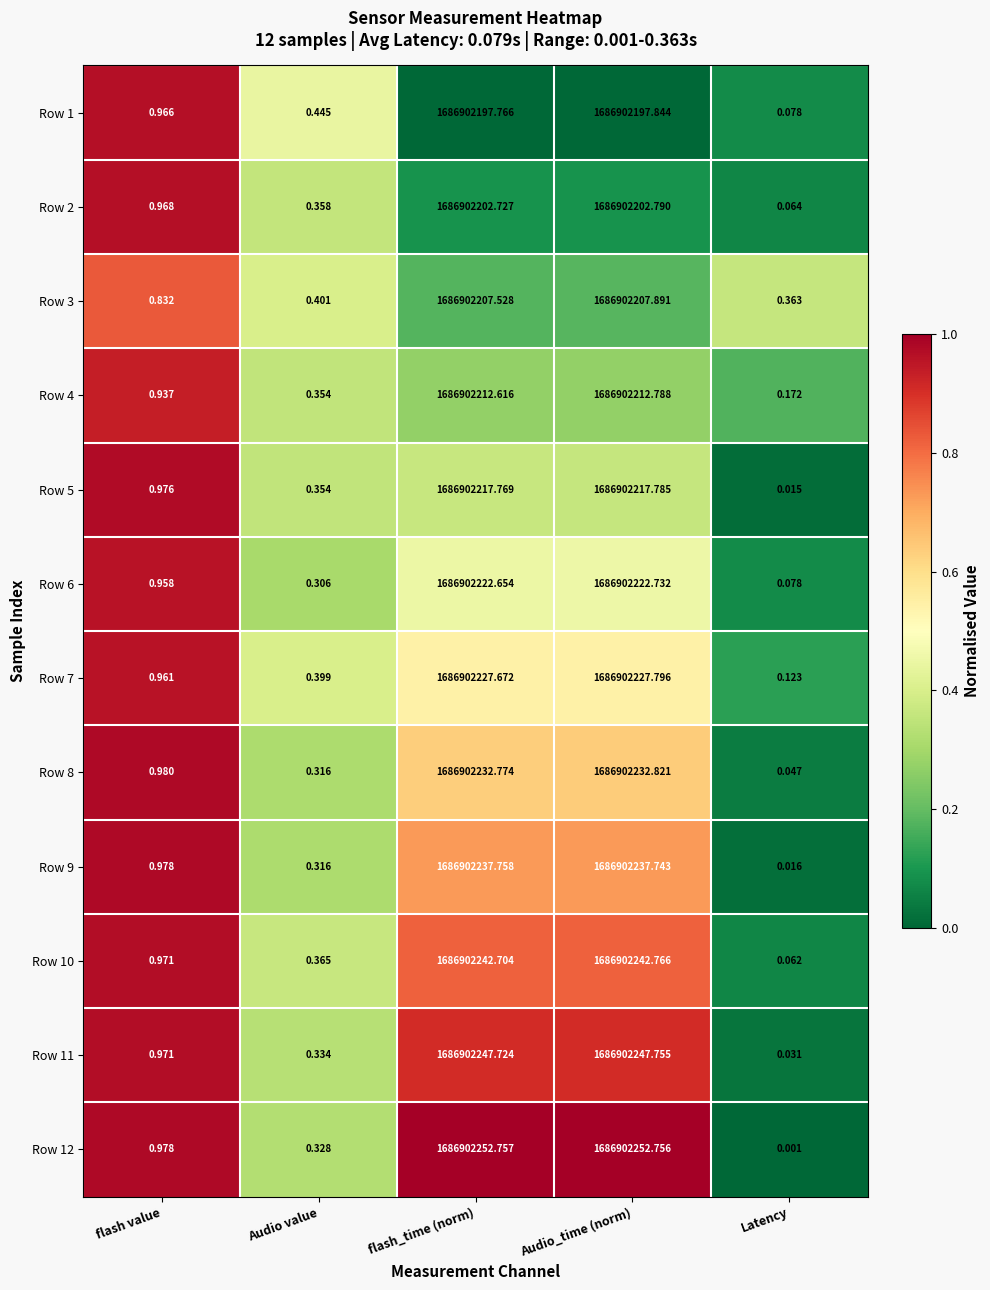

Rank the categories by Row 5 value from lowest to highest.

Latency, Audio value, flash value, flash_time (norm), Audio_time (norm)